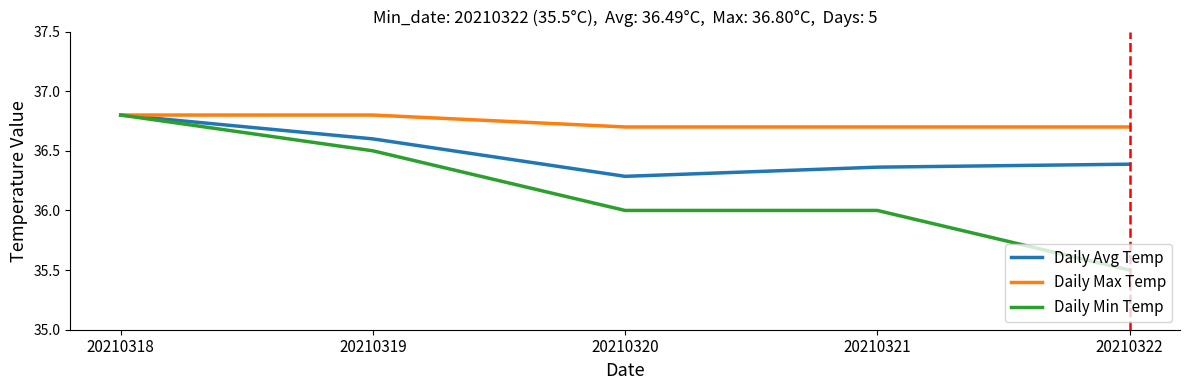

Which series changed the most between 20210318 and 20210322?

Daily Min Temp